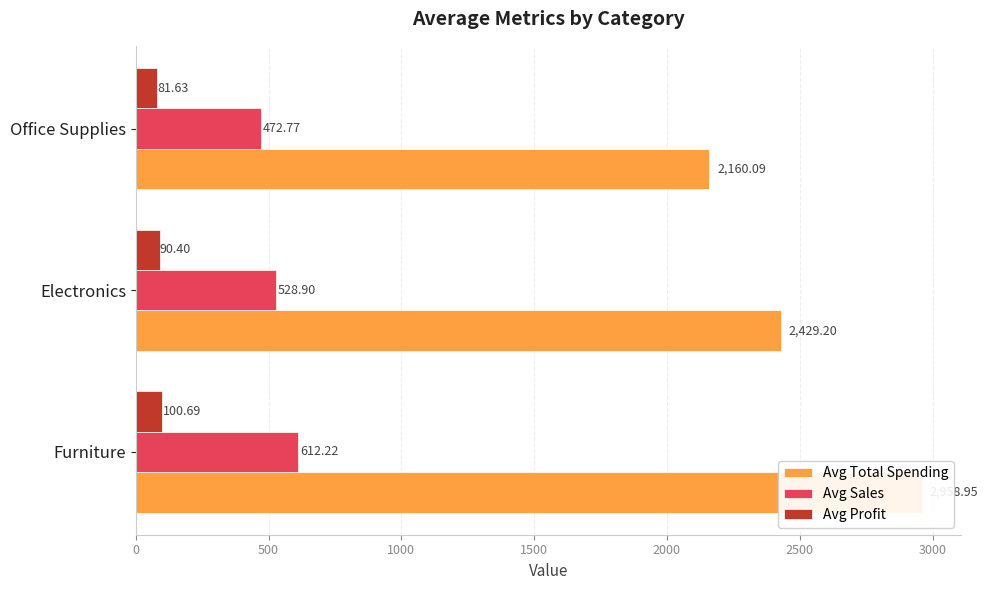

Does the chart contain any negative values?

No